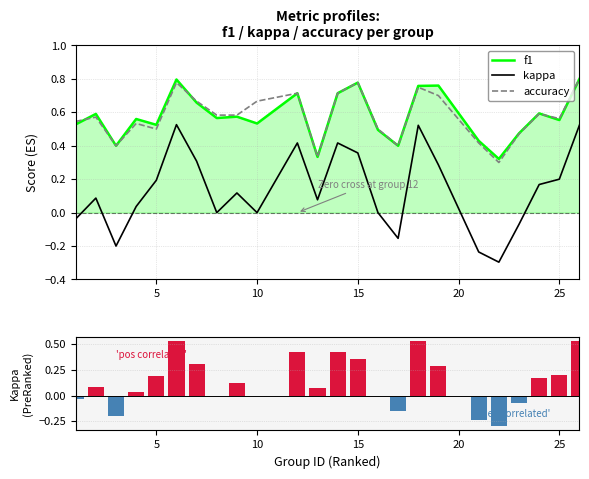

How many distinct data groups are displayed?

3